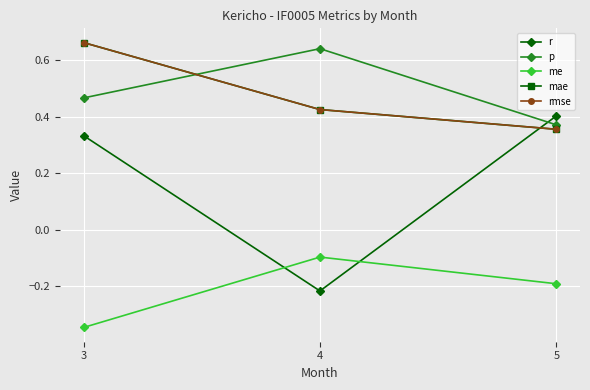

Rank the series at 3 from highest to lowest value.

mae, rmse, p, r, me